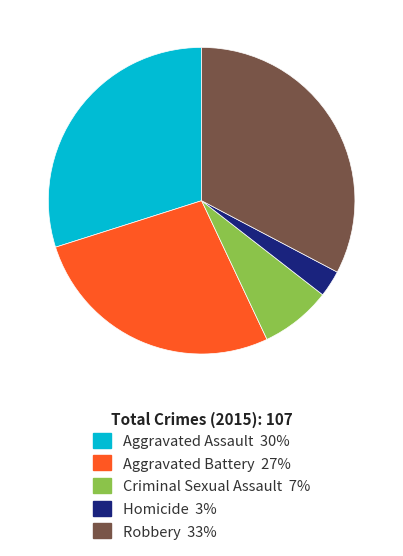

Count the number of slices in the pie.

5